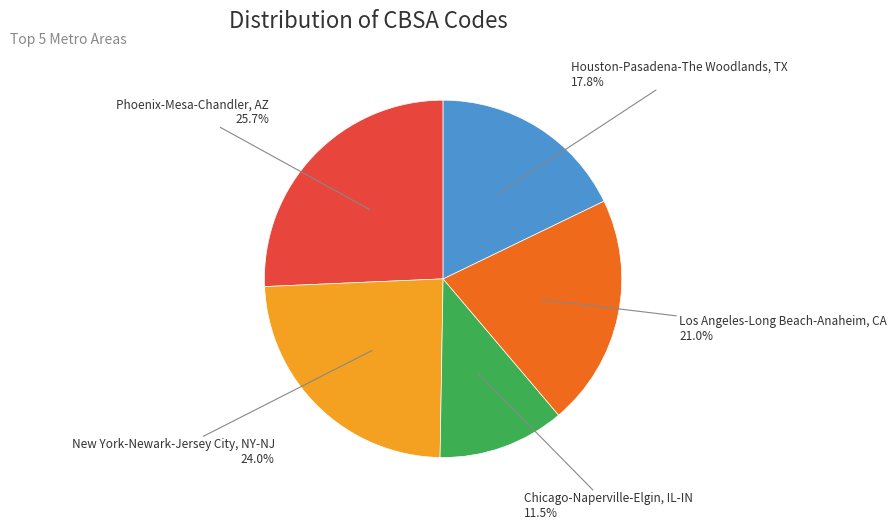

Which slice is the largest?

Phoenix-Mesa-Chandler, AZ